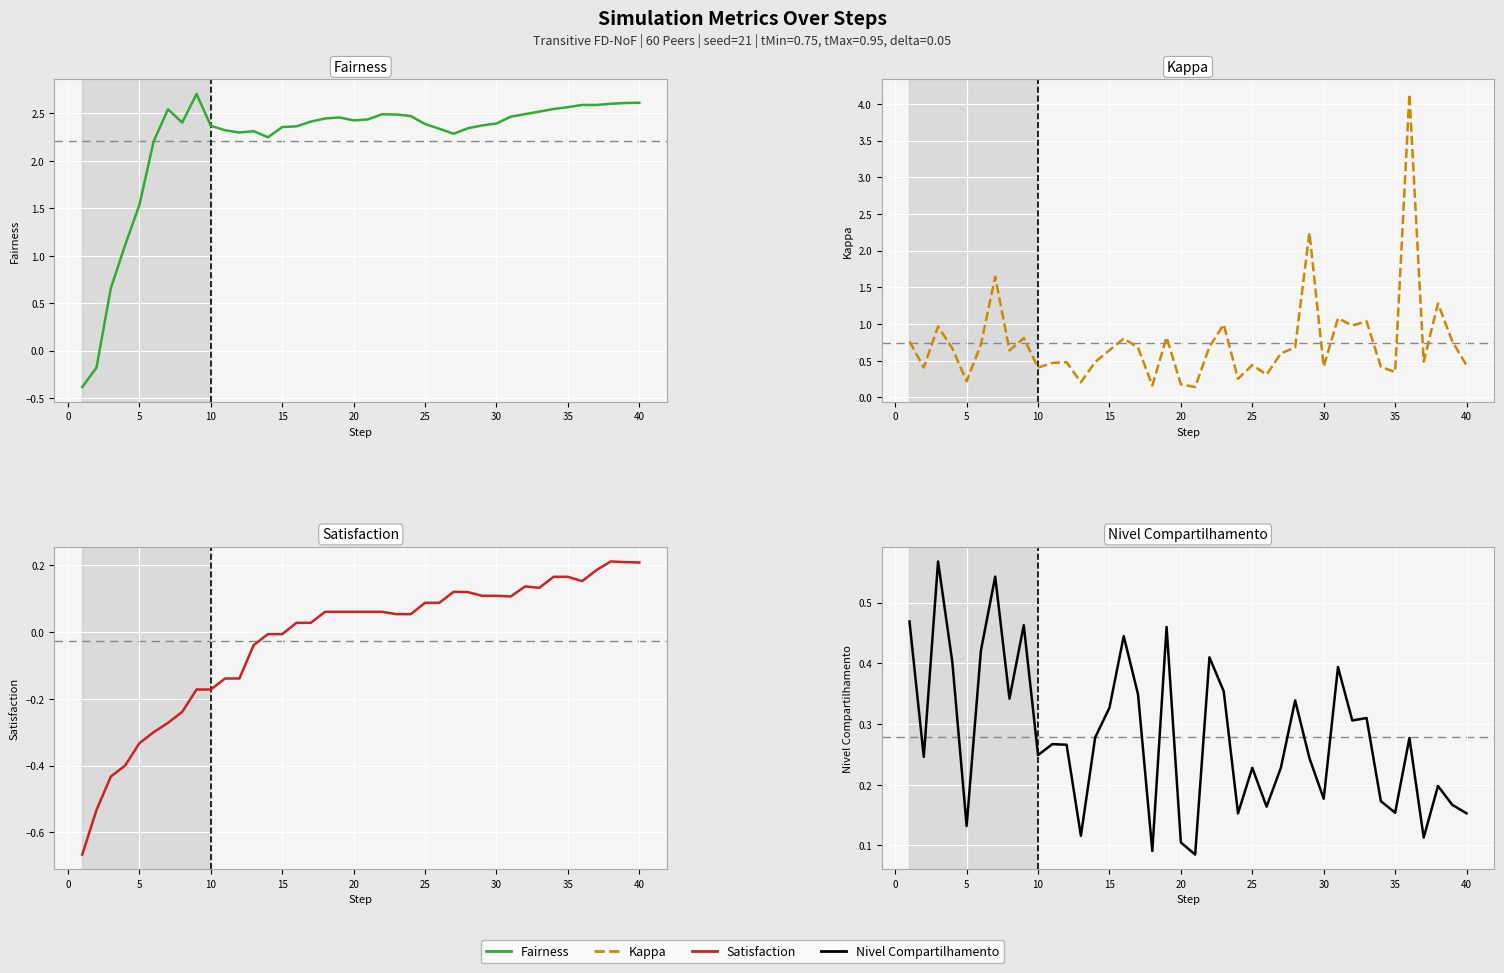

How many lines are shown in the chart?

4